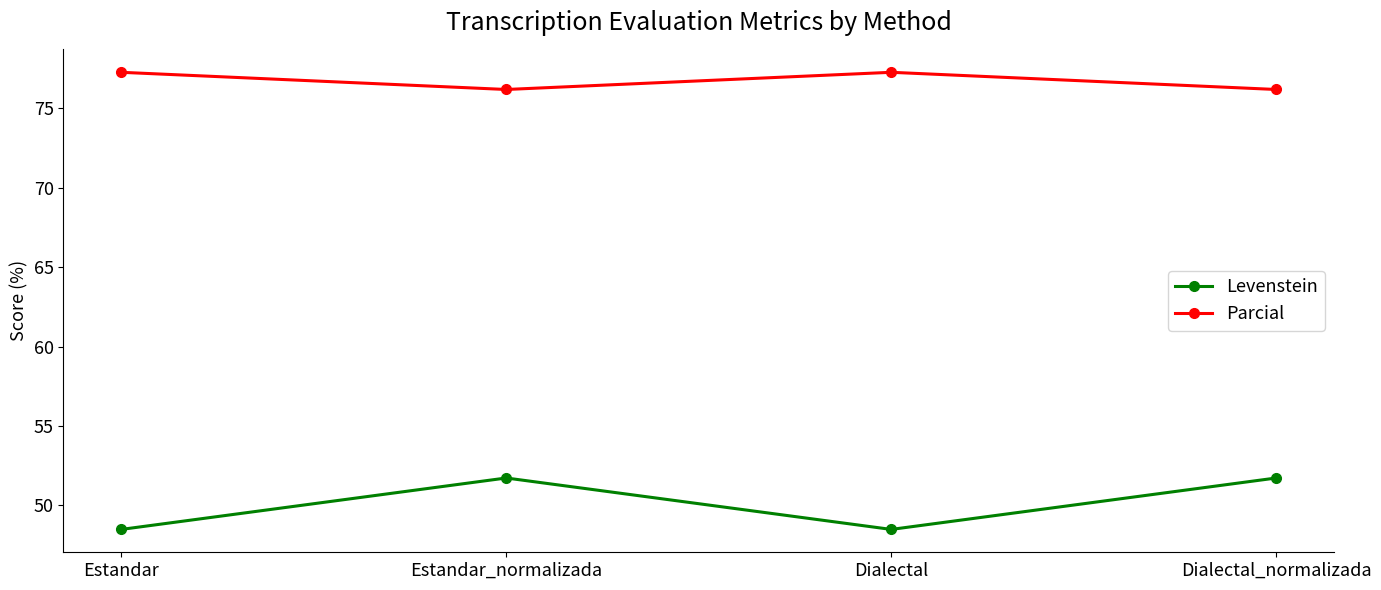

The value of Parcial at Dialectal_normalizada is 32.8. True or false?

False